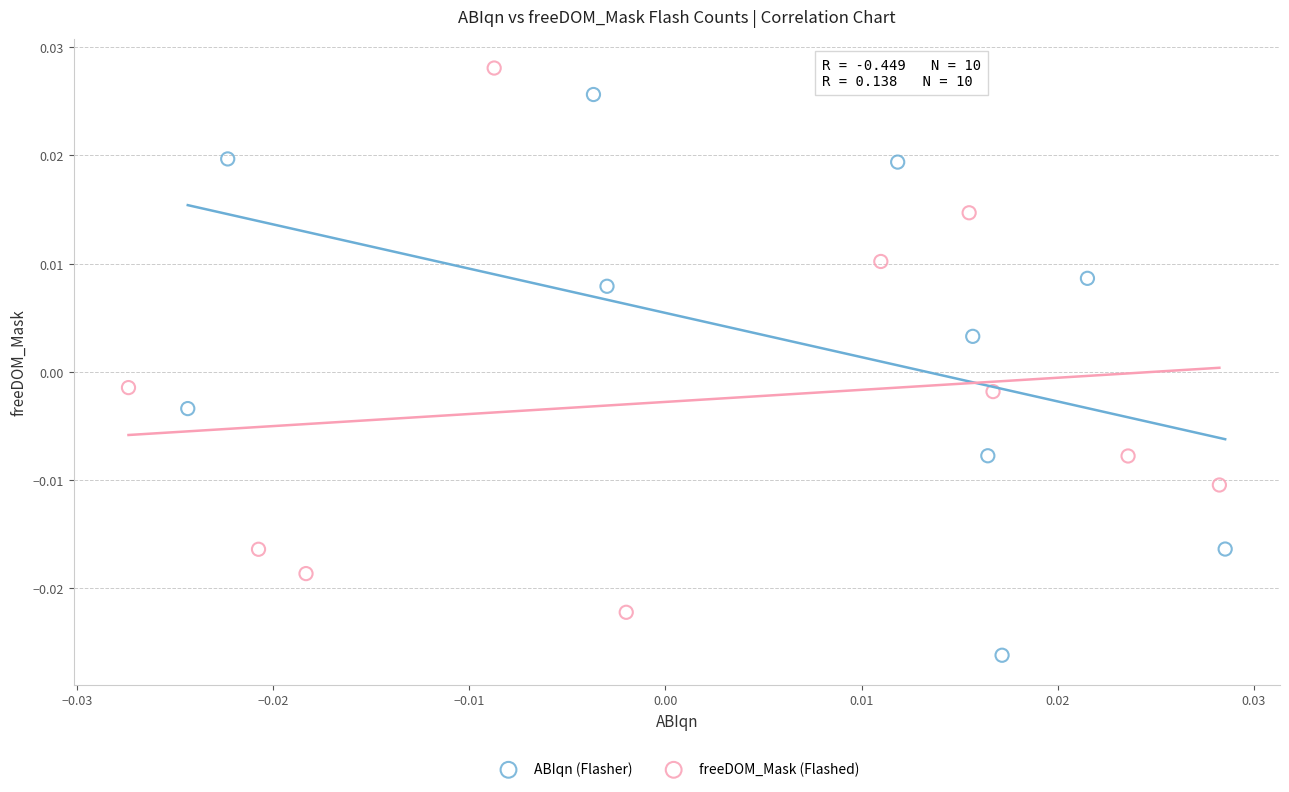

Which series reaches the minimum Y coordinate?

ABIqn (Flasher)